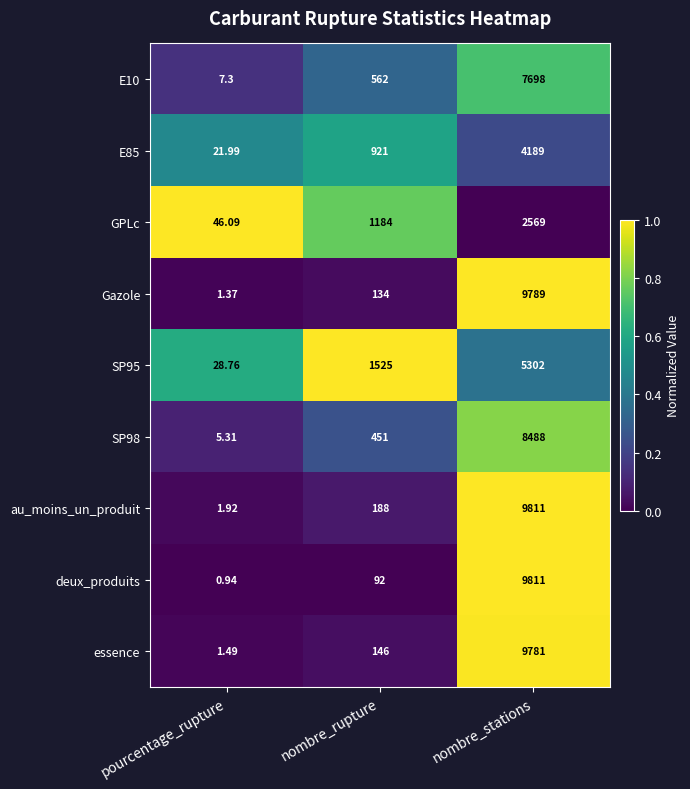

Where is deux_produits nearest to the value 4905?

nombre_rupture